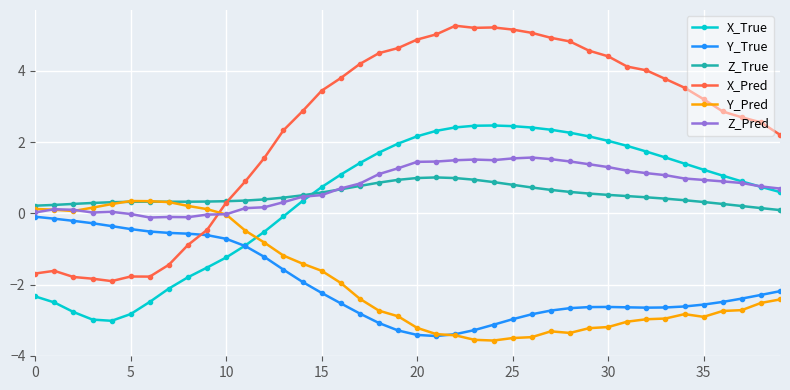

What is the value of the Y_Pred point at the 37th from the left?

-2.7